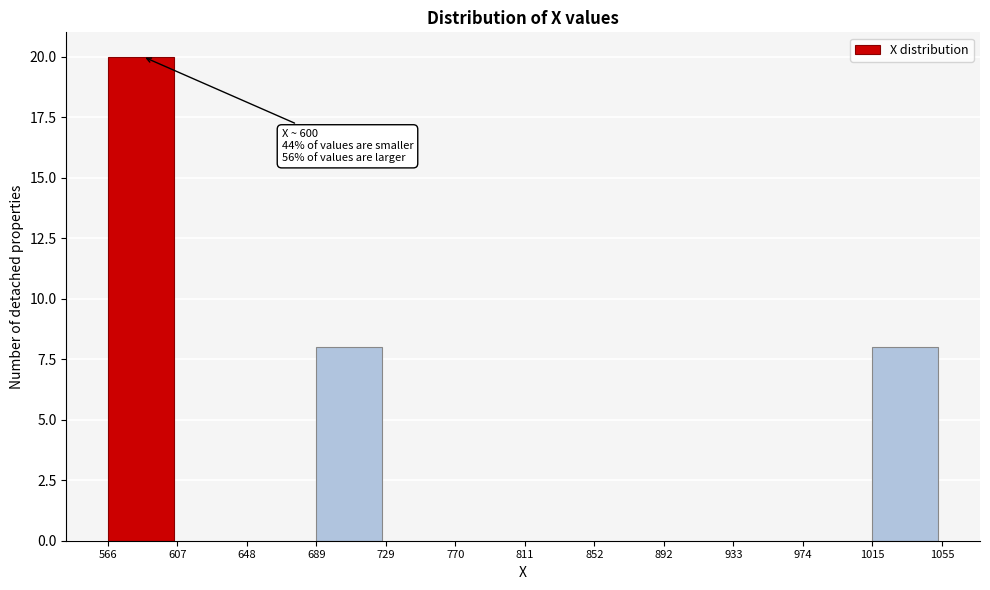

Which range on the x-axis has the tallest bar?

566 to 607